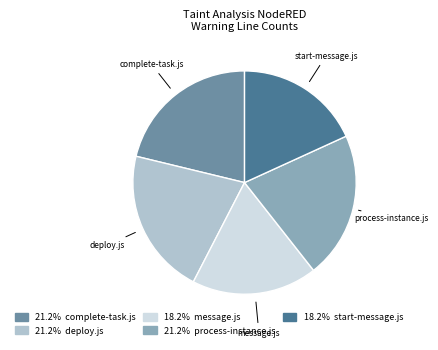

Does any single category account for the majority?

No